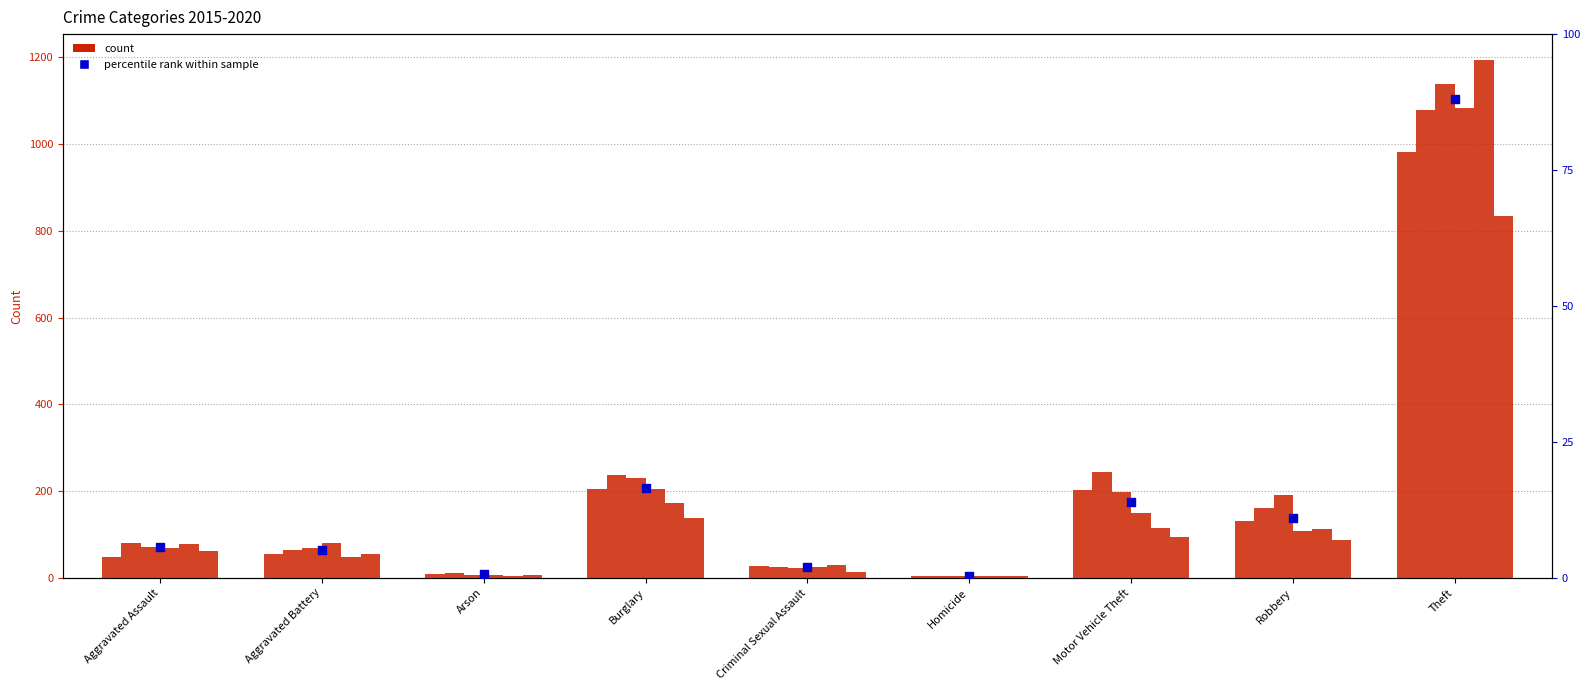

What is the change in value from Criminal Sexual Assault to Homicide?

-1.6